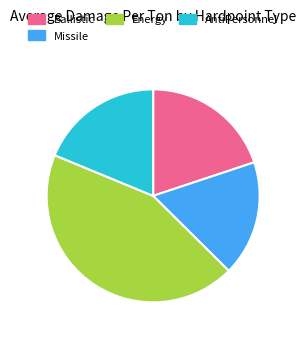

How many segments does this pie chart have?

4